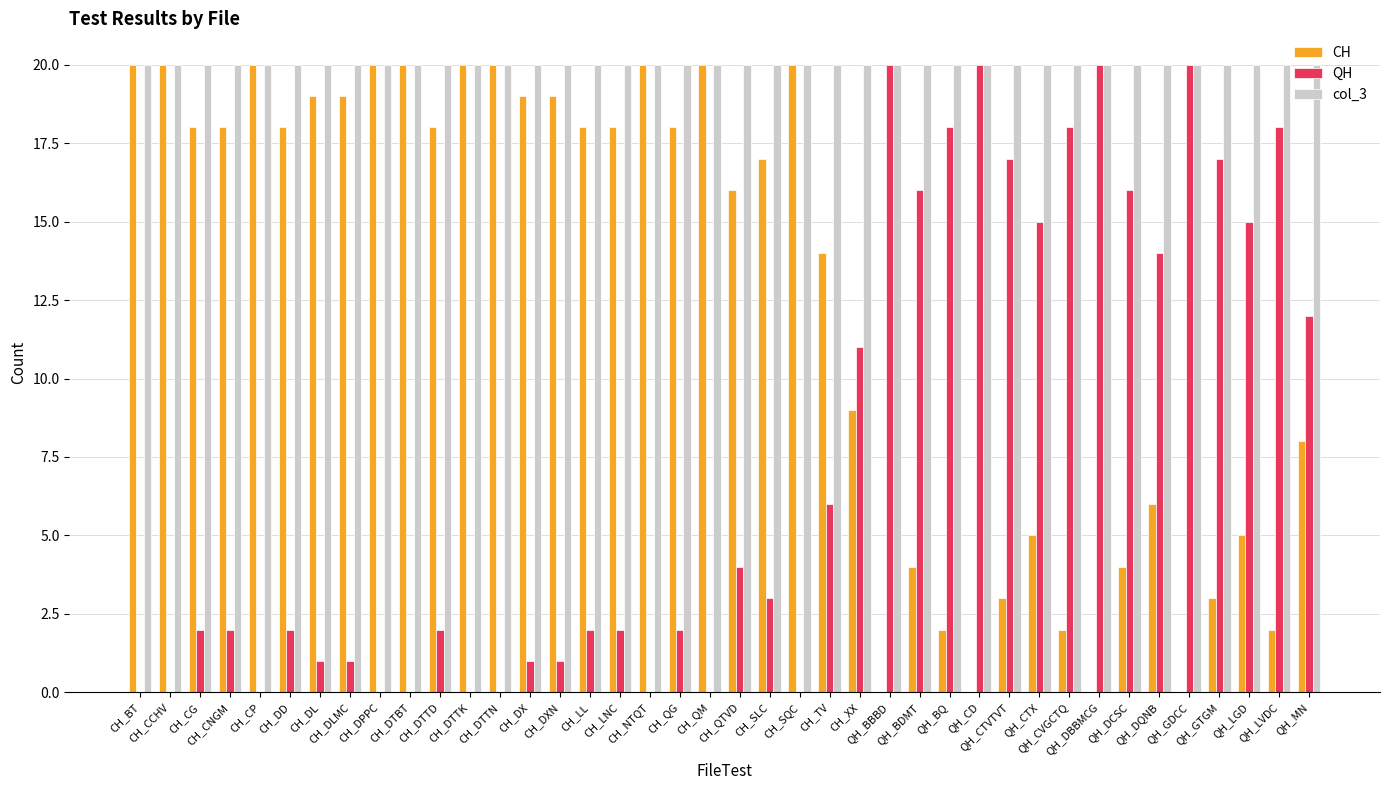

Which series has the largest total across all categories?

col_3